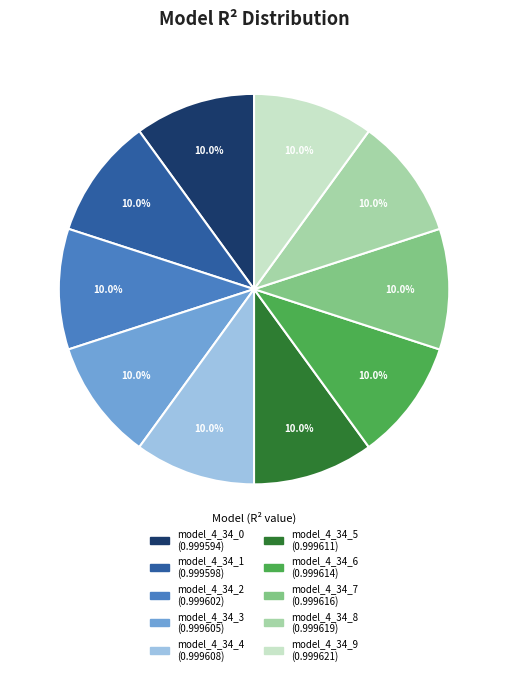

To the nearest percent, what is the combined percentage of model_4_34_5 and model_4_34_7?

20%